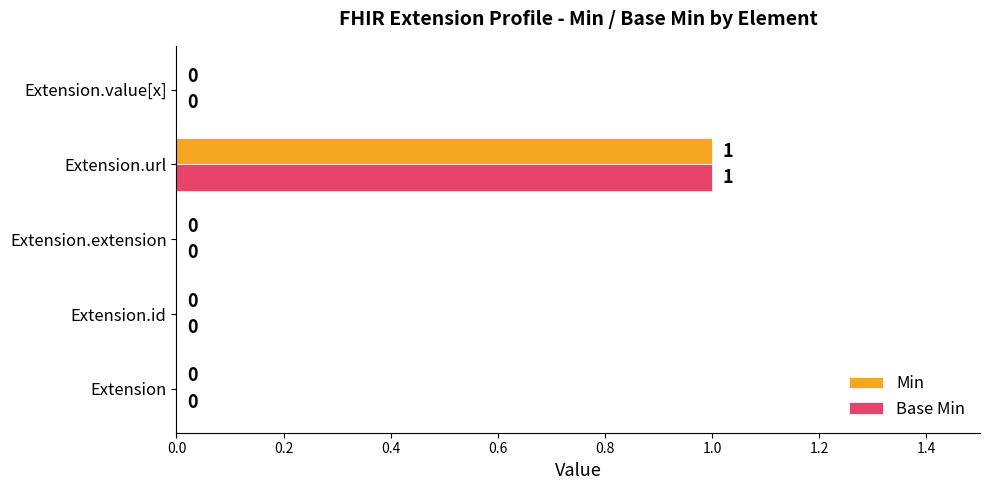

At which category is the sum across all series the highest?

Extension.url